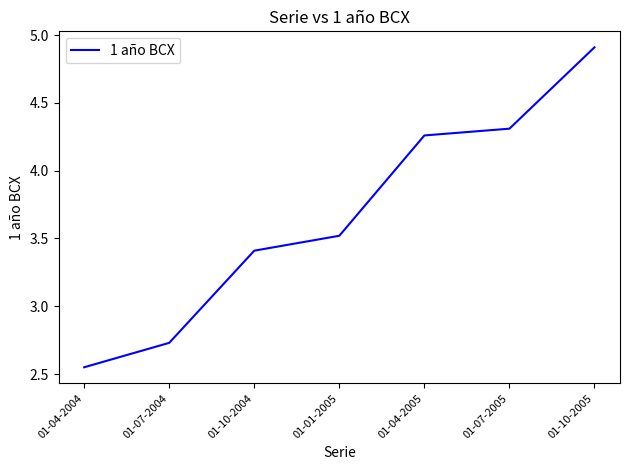

What is the change in value from 01-01-2005 to 01-04-2005?

+0.7